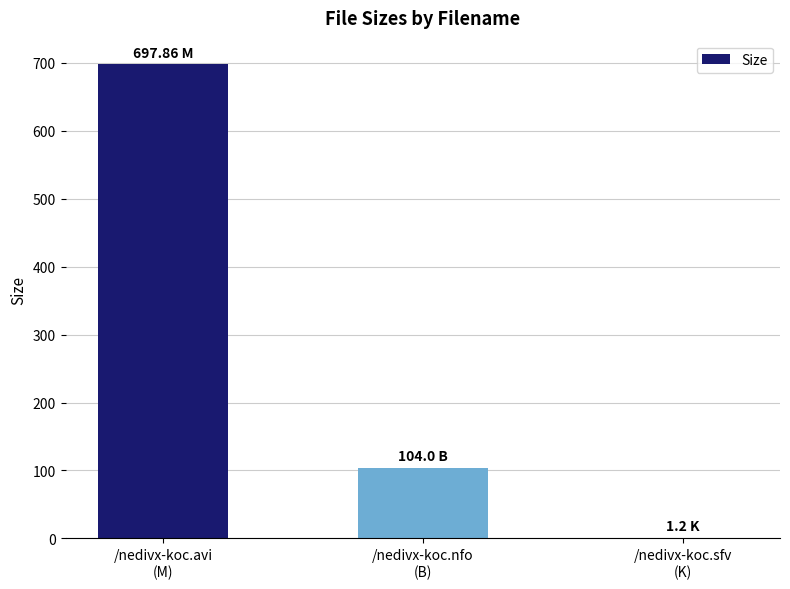

What value does the data have at /nedivx-koc.avi
(M)?

697.9